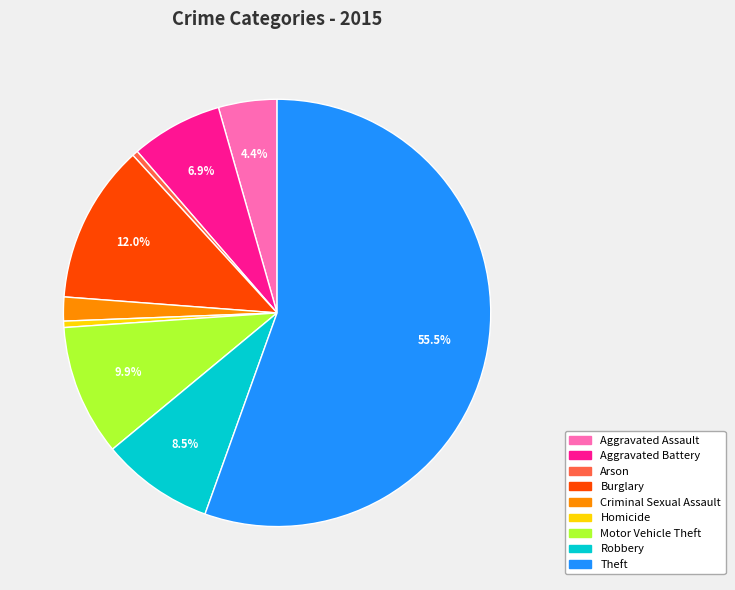

Is the sum of Criminal Sexual Assault and Burglary greater than half?

No